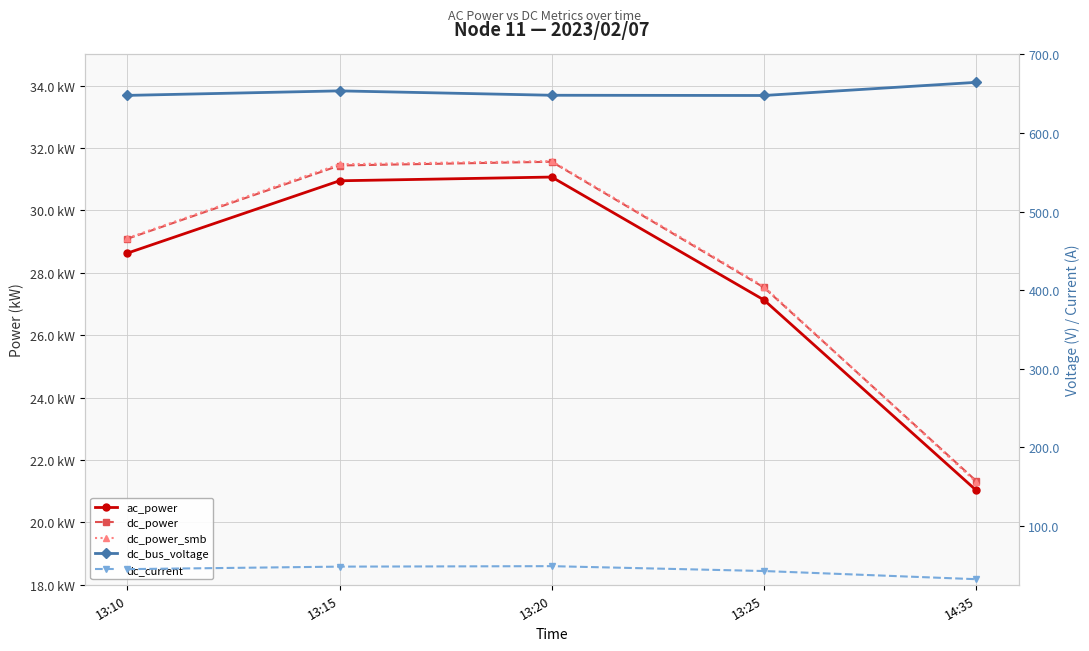

How many interior local peaks does the dc_power series have?

1